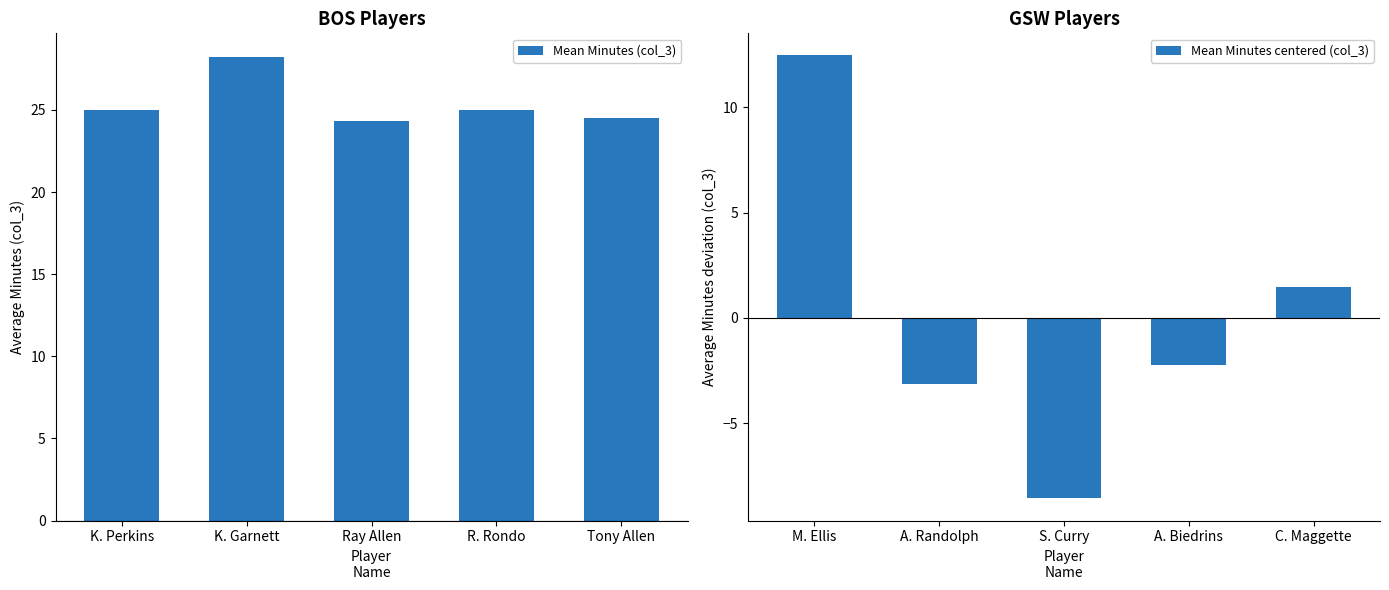

The Mean Minutes (col_3) series shows 9.5 at R. Rondo. True or false?

False